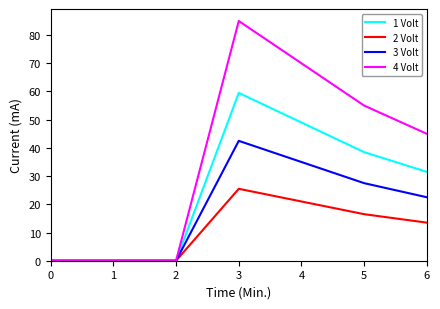

The value of 1 Volt at 4 is 49.0. True or false?

True